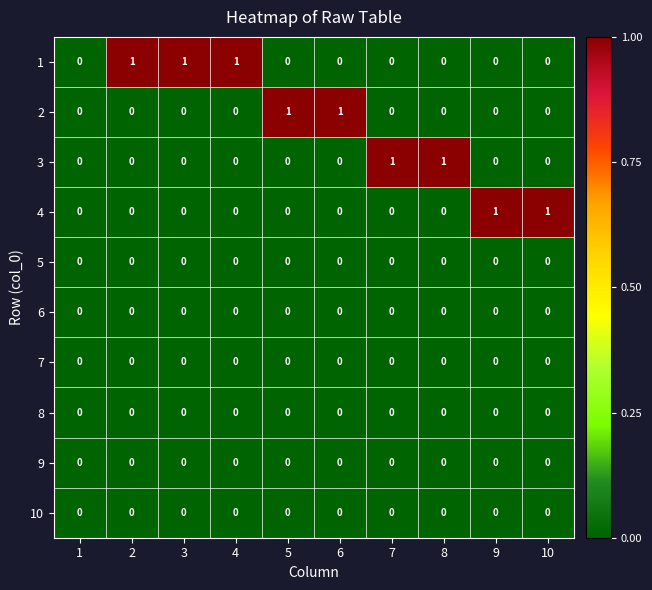

Count the 2 values in the range 0 to 1.

10